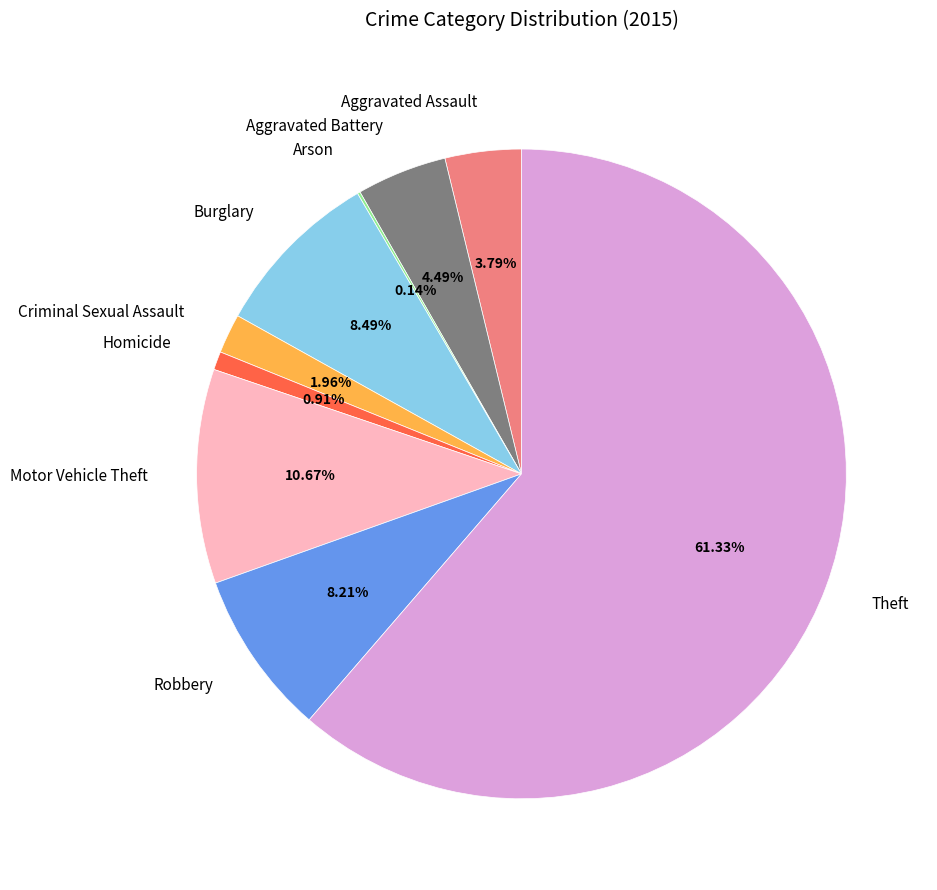

To the nearest percent, what is the difference between the largest and smallest slice percentages?

61%